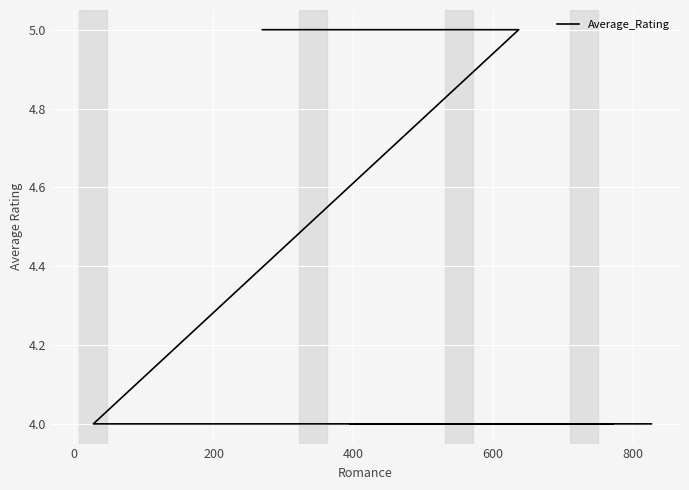

What is the average value?

4